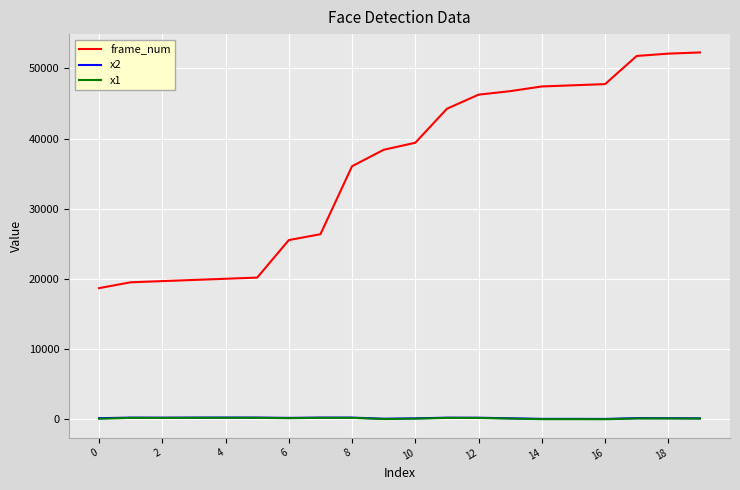

True or false: x2 and frame_num cross at least once.

False